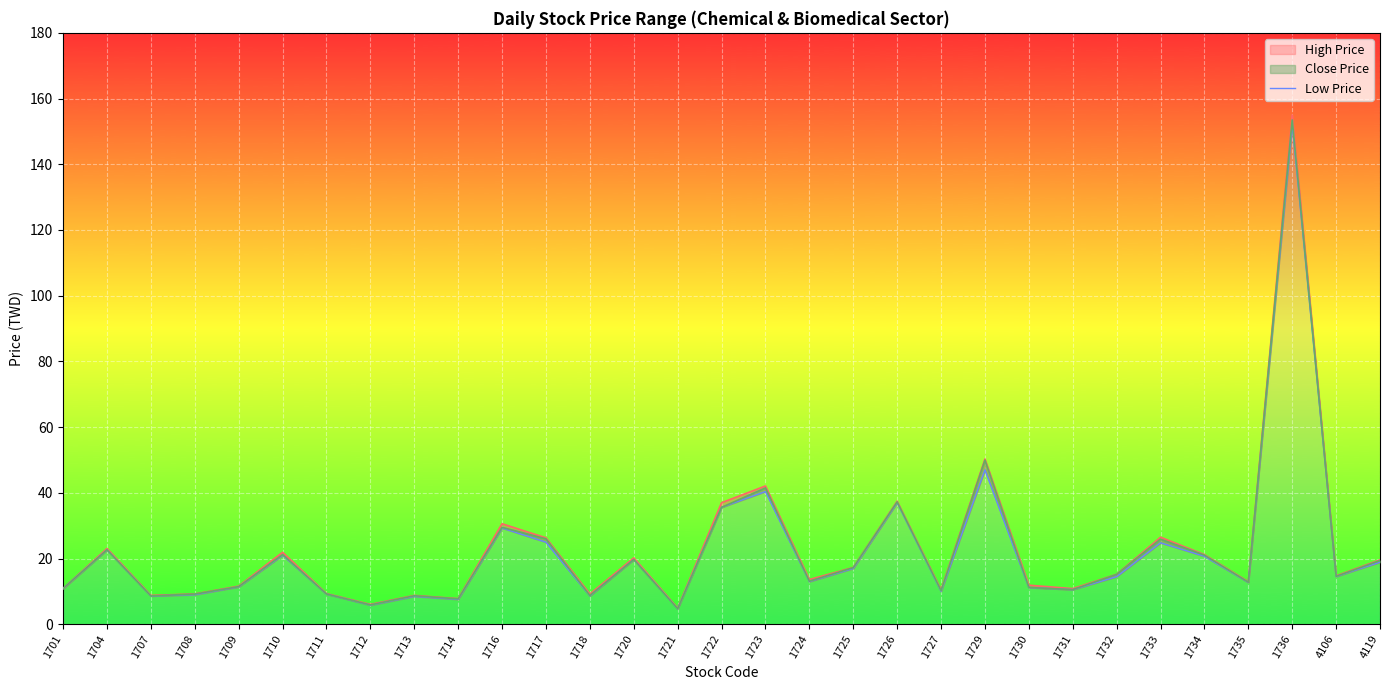

What is the difference between the maximum and second lowest values?

146.2